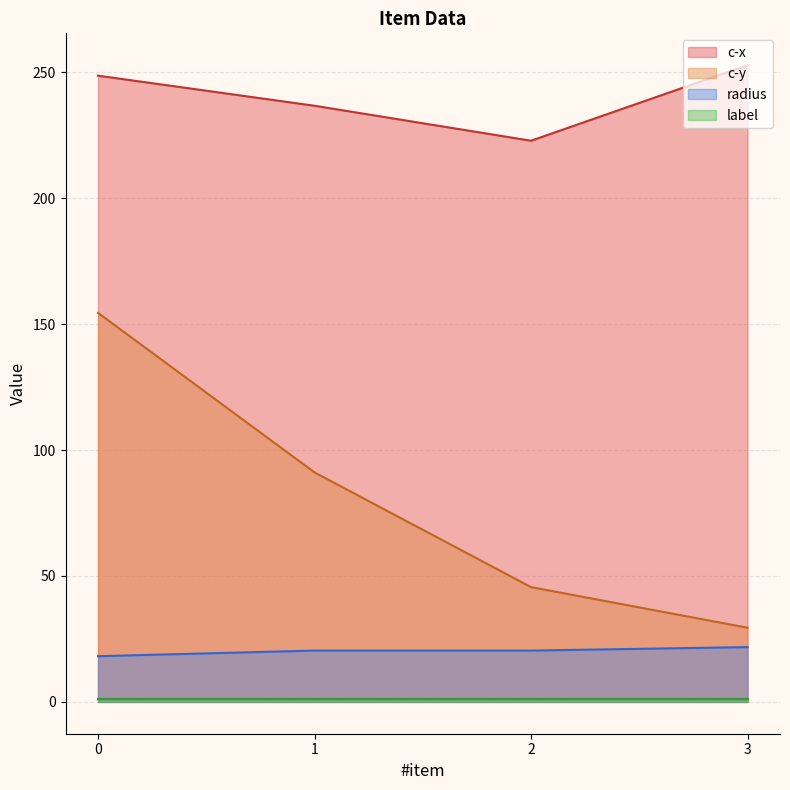

True or false: c-y and radius intersect in this chart.

False